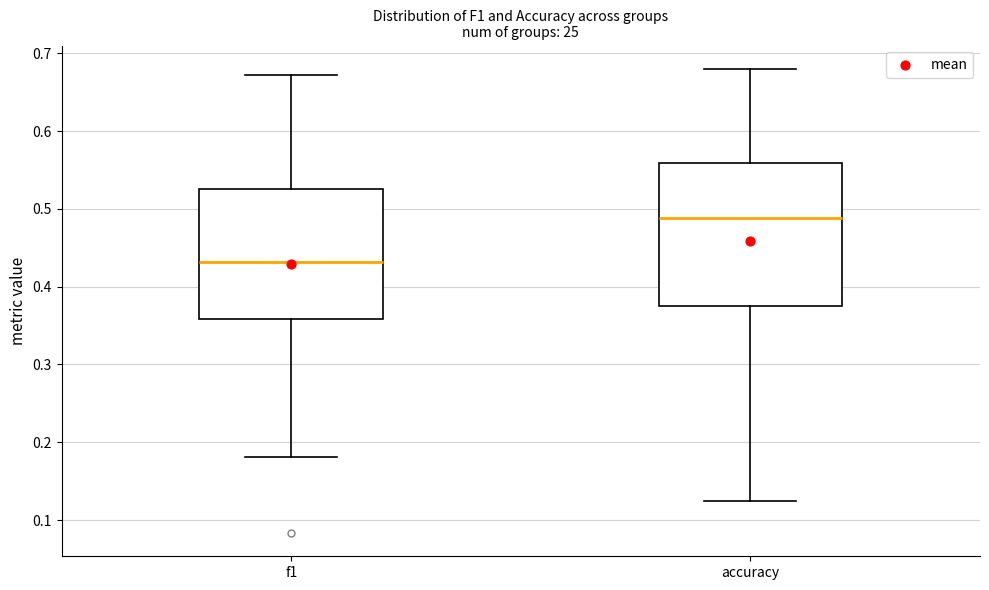

Where does the median line of the box for accuracy sit on the y-axis? The values are not printed on the chart, so give them approximately, as read against the axis.

0.49